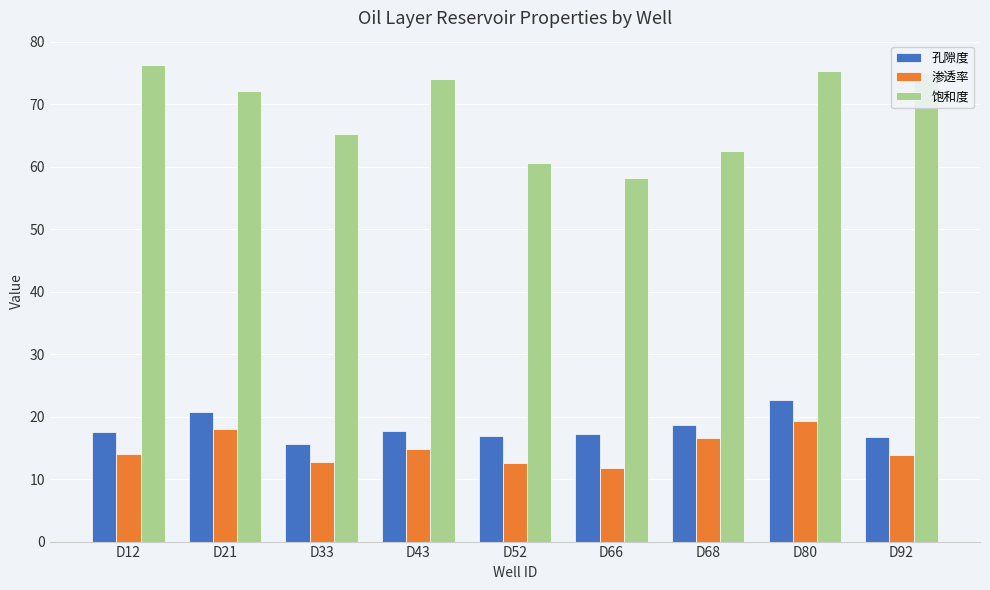

What is the spread (max minus min) of values at D92?

61.2